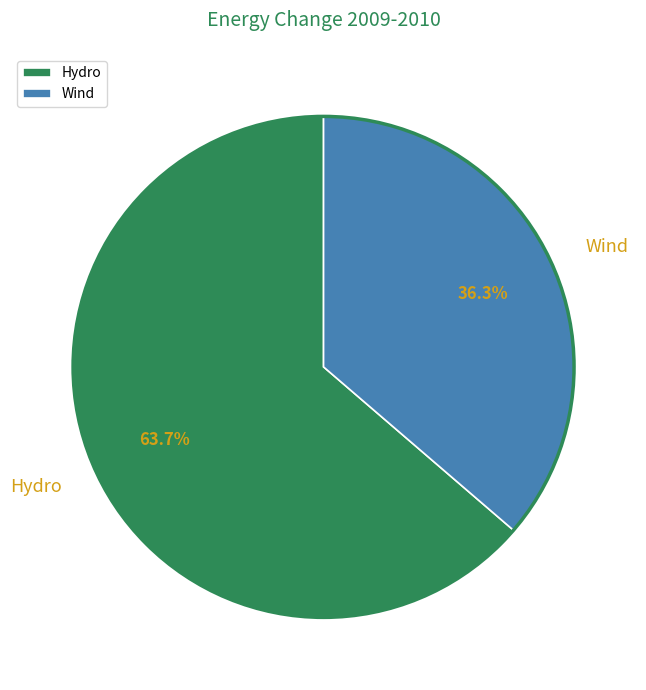

True or false: Wind accounts for 36% of the total.

True